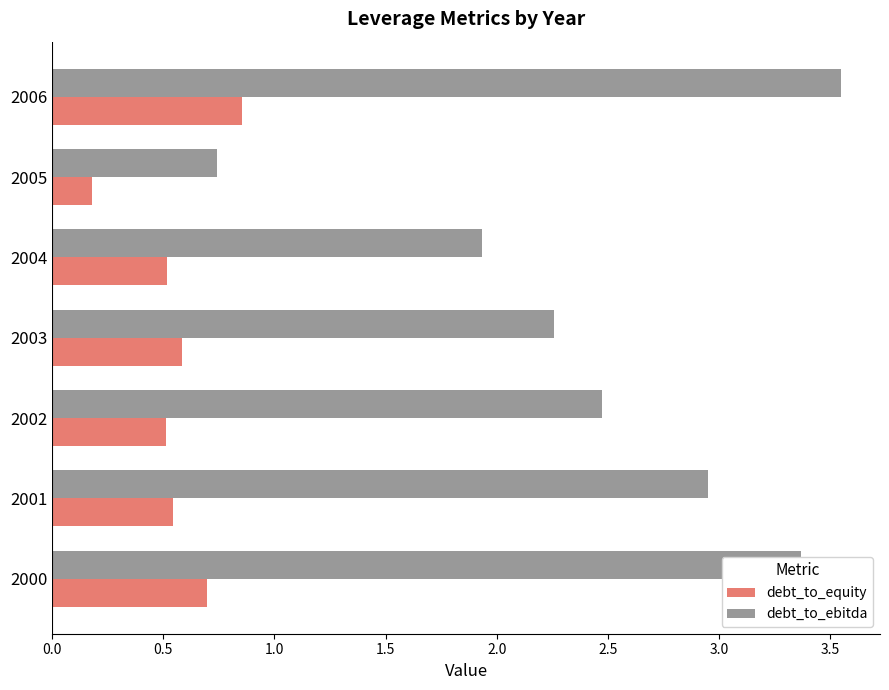

At which category is the sum across all series the highest?

2006